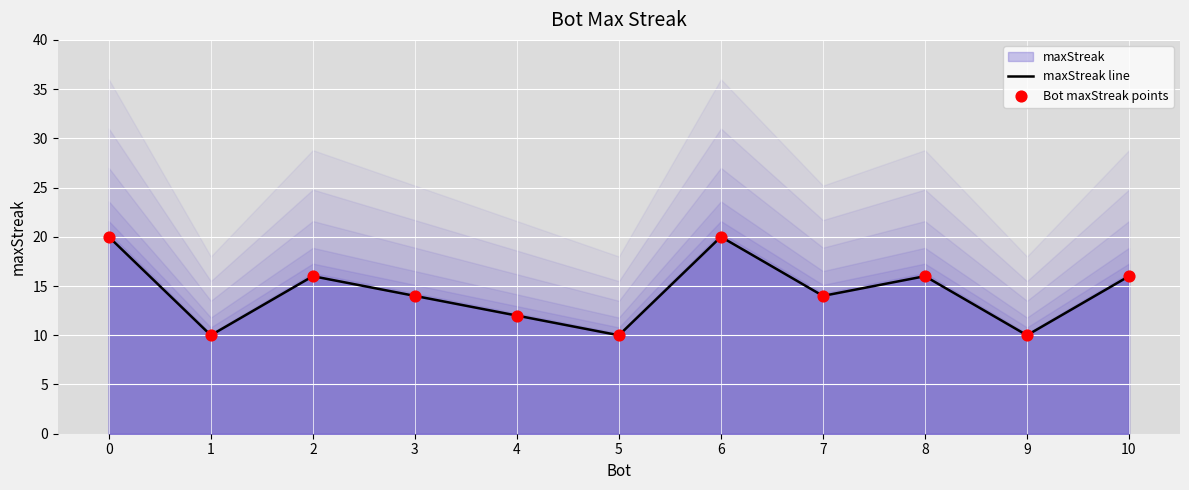

Which series reaches the maximum Y coordinate?

maxStreak line